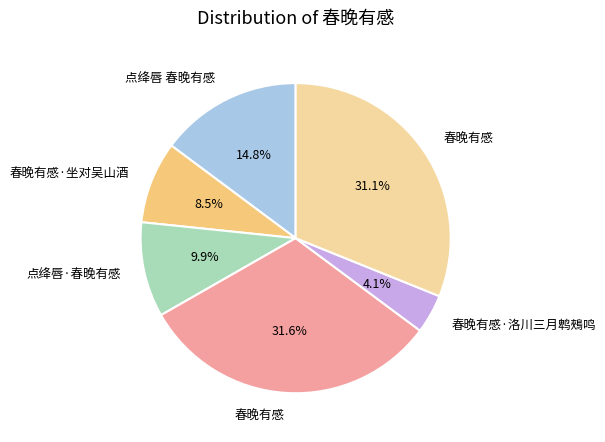

Is there any slice that represents more than half of the pie?

No